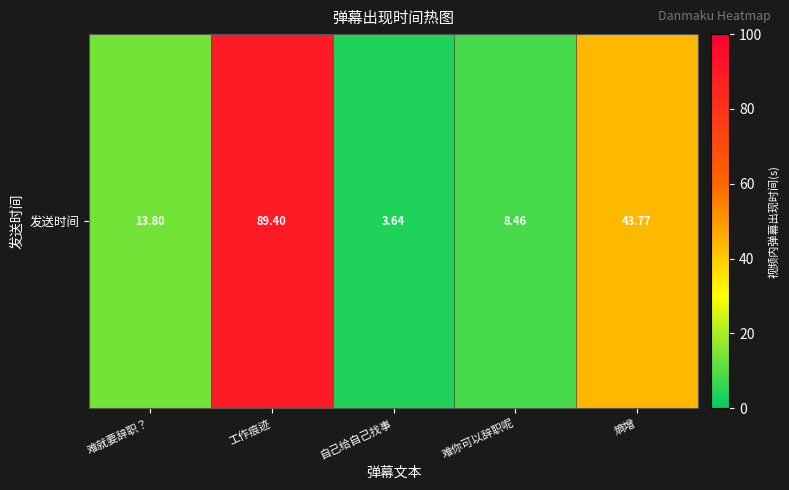

How many values are below 13?

2